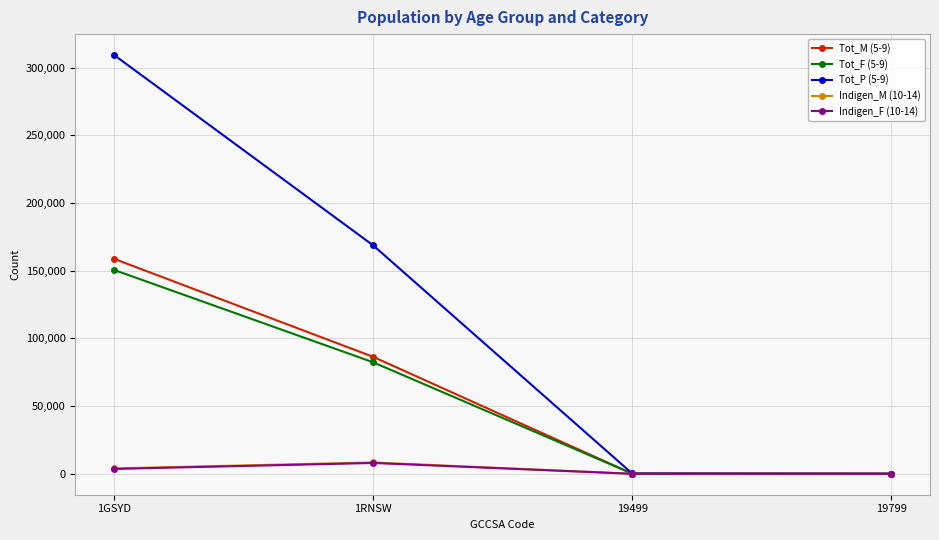

How many series are shown in this chart?

5